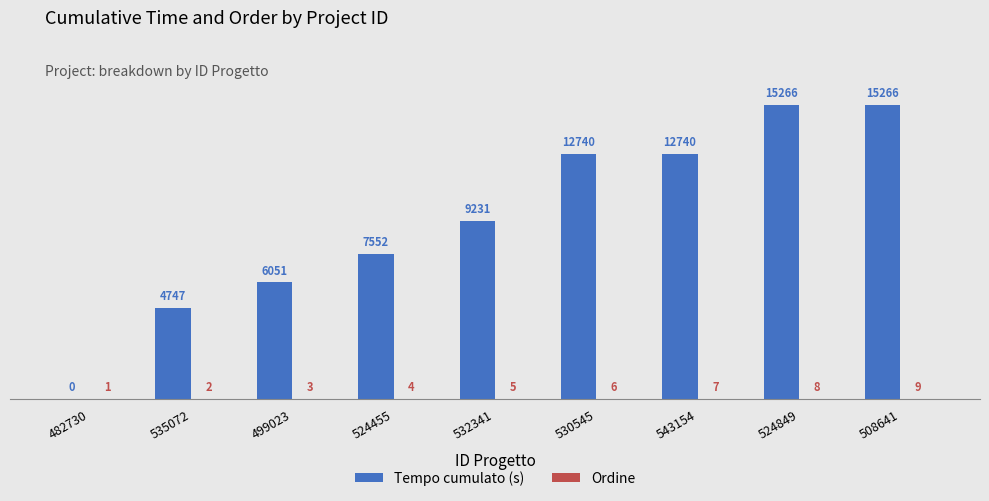

How many categories are shown in the chart?

9